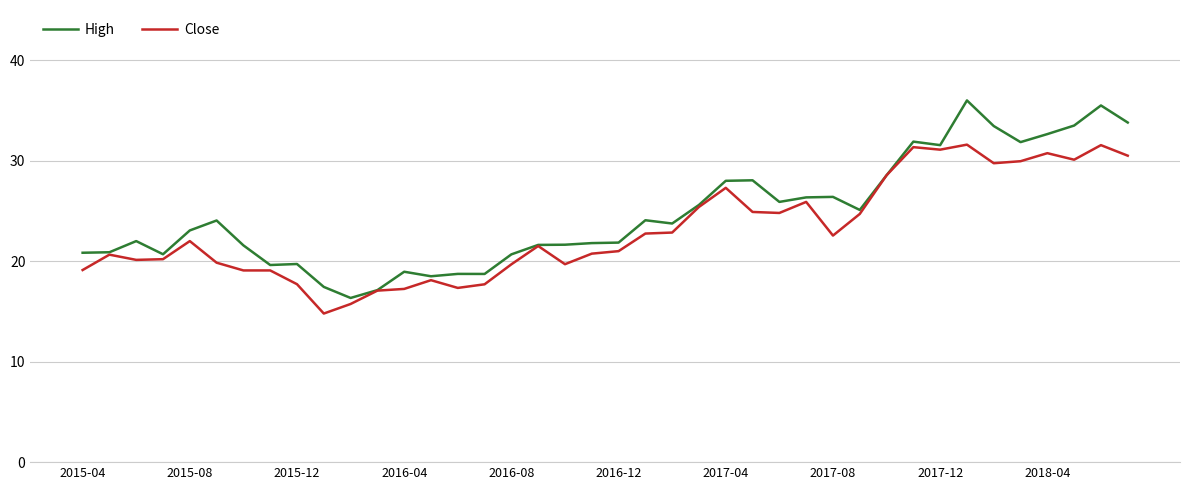

Which series has the largest range (max minus min)?

High